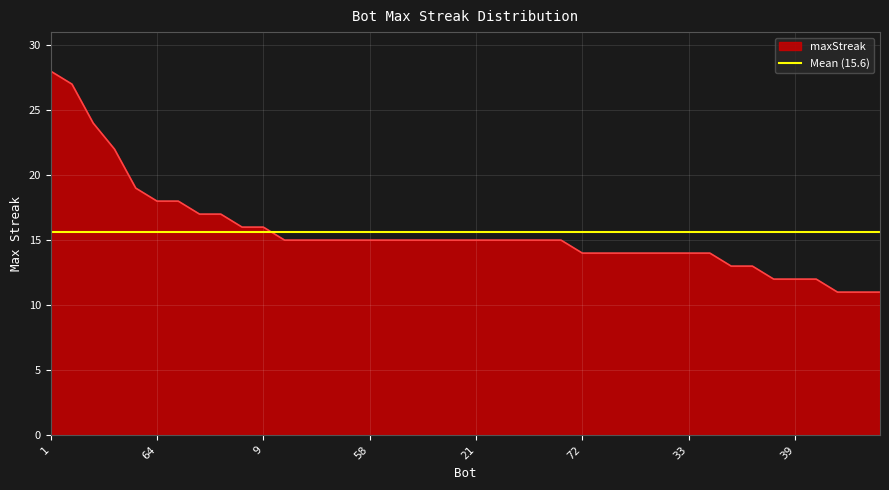

What position from the left is 43?

19